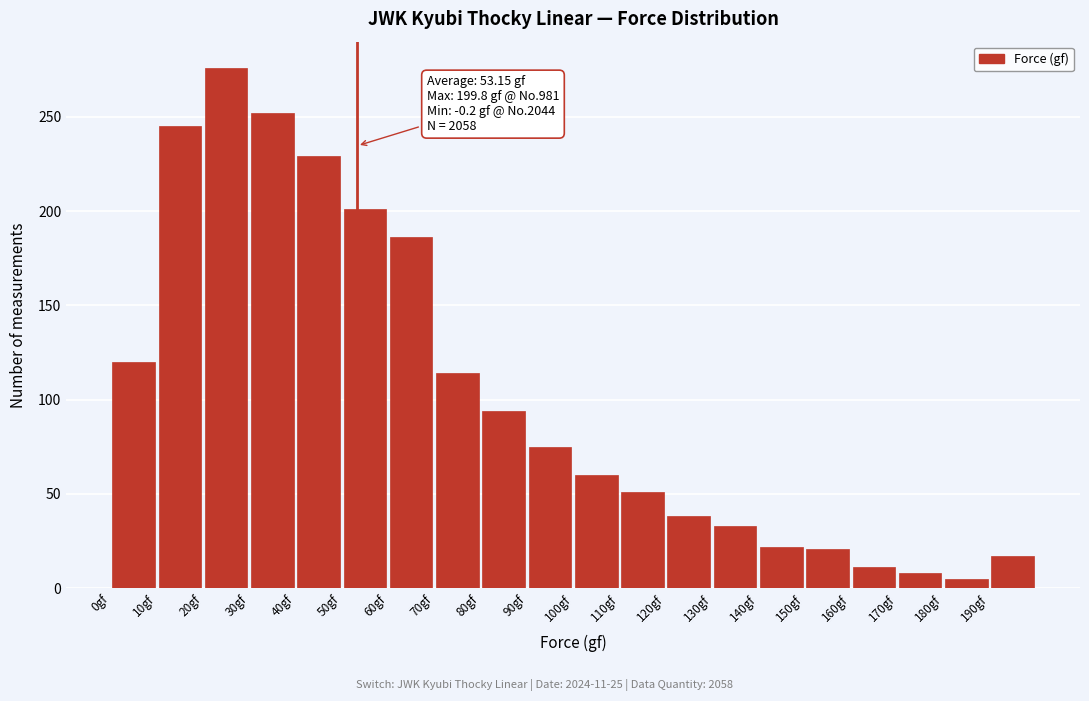

Over which range of the x-axis is the bar tallest?

19.8 to 29.8